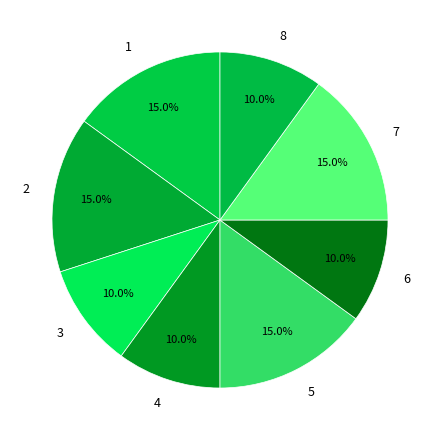

Is there any slice that represents more than half of the pie?

No